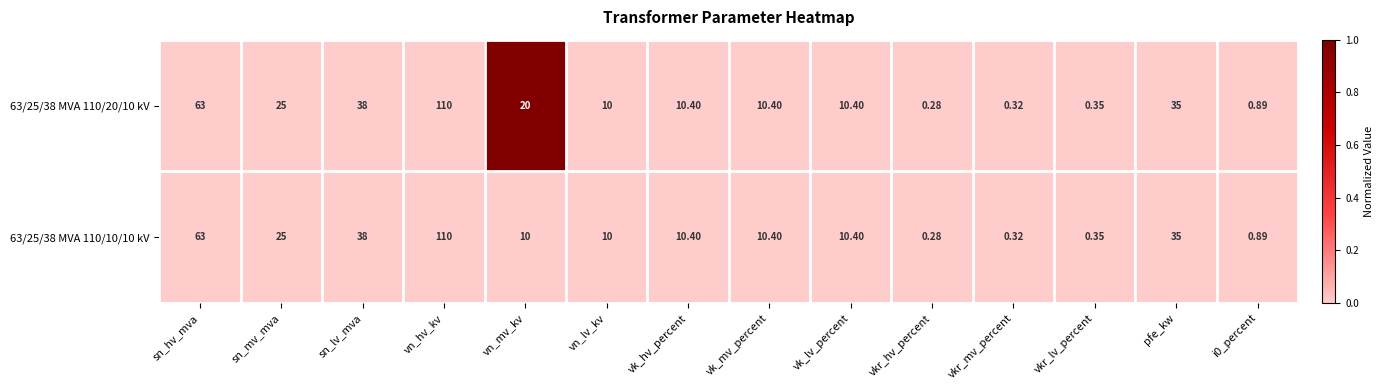

Is the value of 63/25/38 MVA 110/20/10 kV at sn_mv_mva greater than the value of 63/25/38 MVA 110/10/10 kV at vk_hv_percent?

Yes